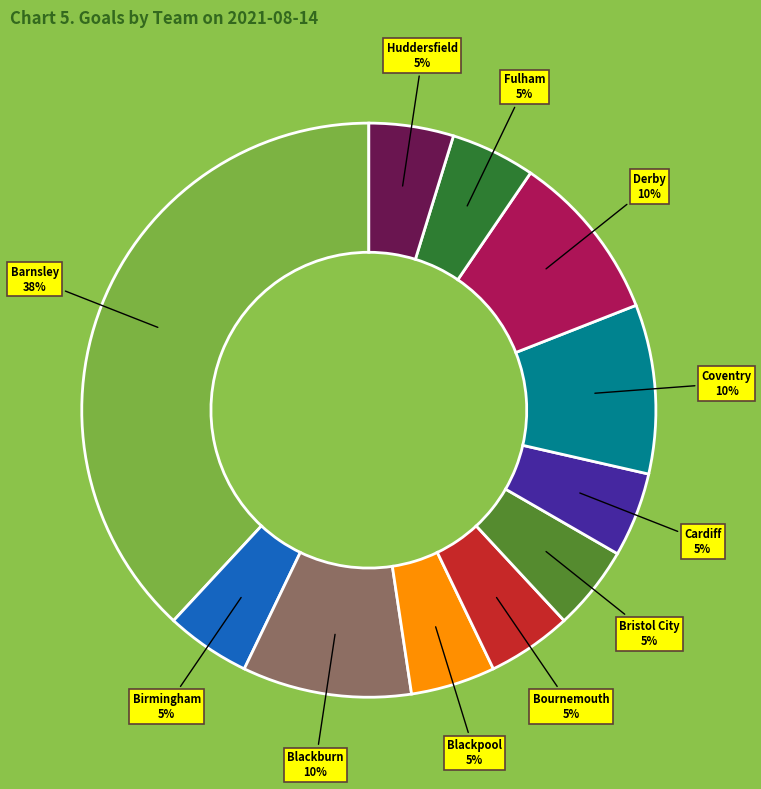

Does any single category account for the majority?

No